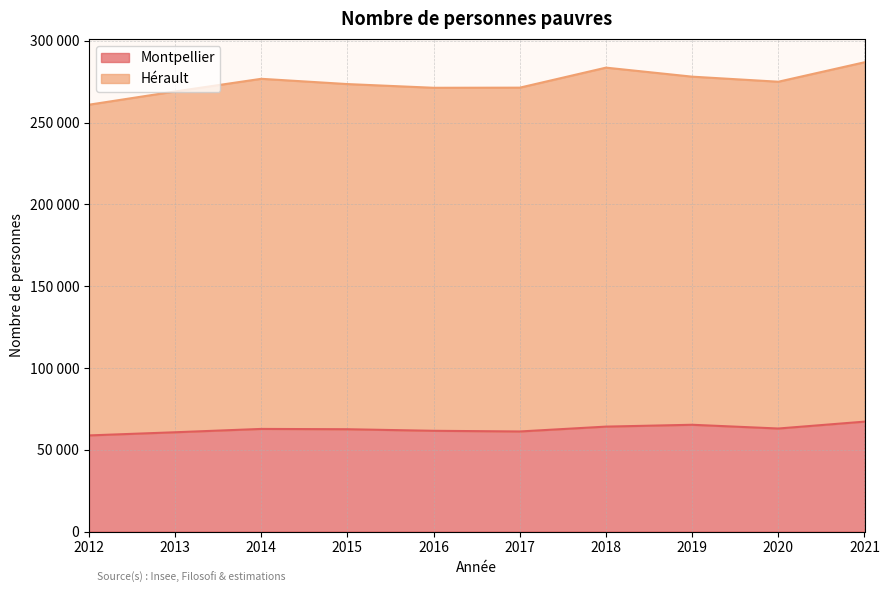

Which has a higher value, 2014 or 2017?

2014